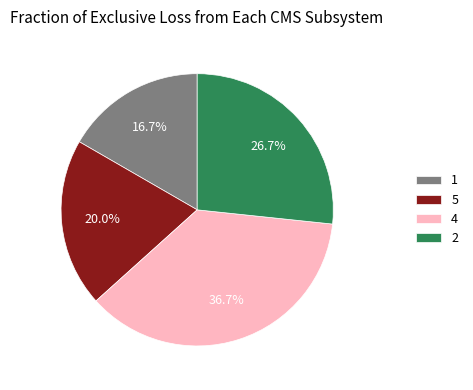

To the nearest percent, what percentage of the pie is 4?

37%